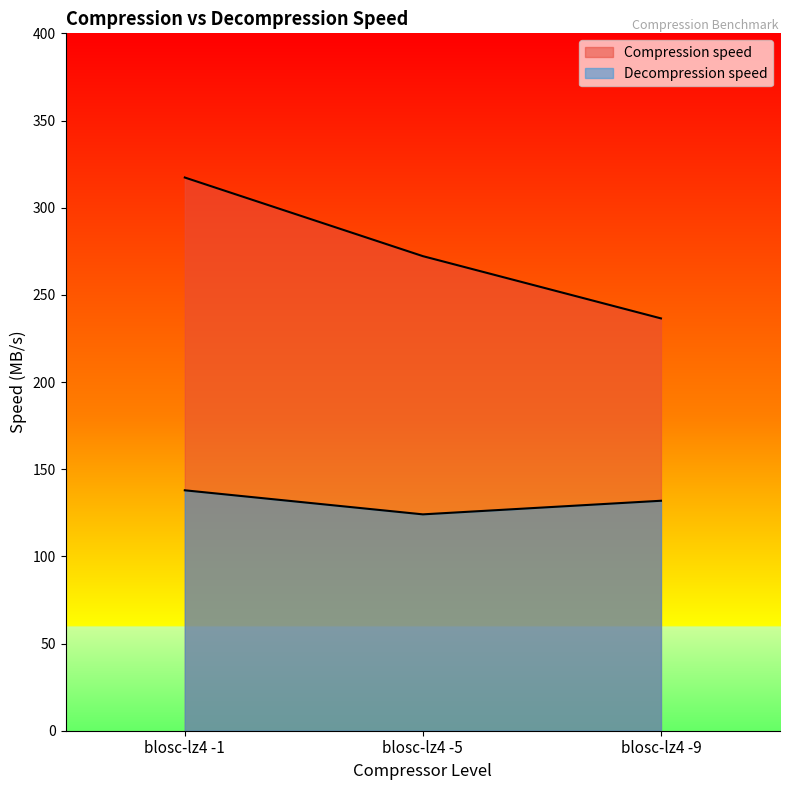

What are all the series names shown in the legend?

Compression speed, Decompression speed